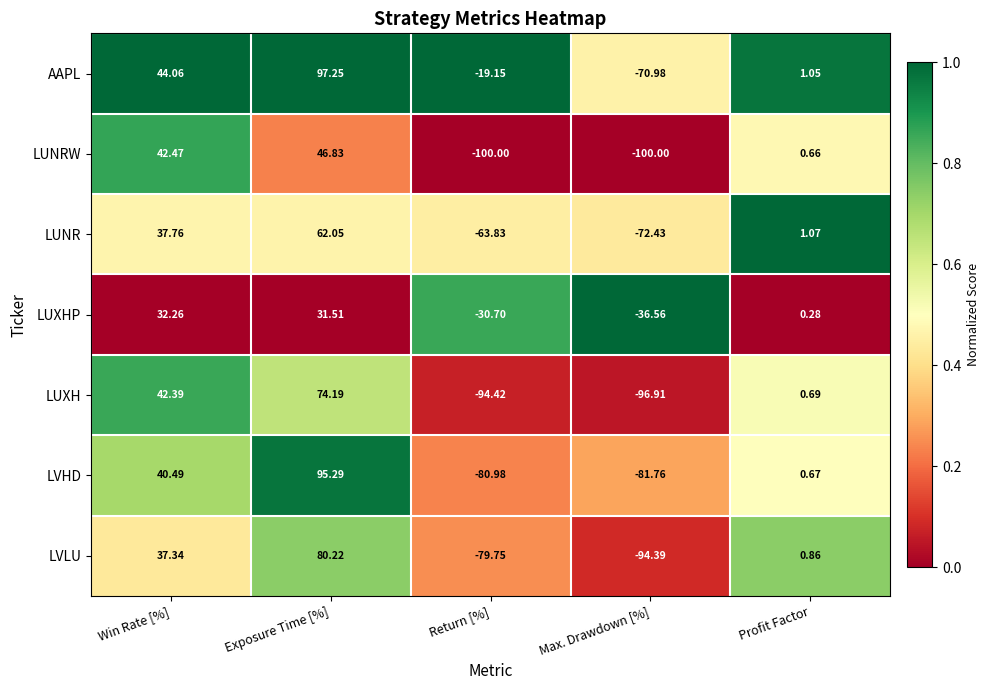

Which series has the widest spread of values?

LVHD